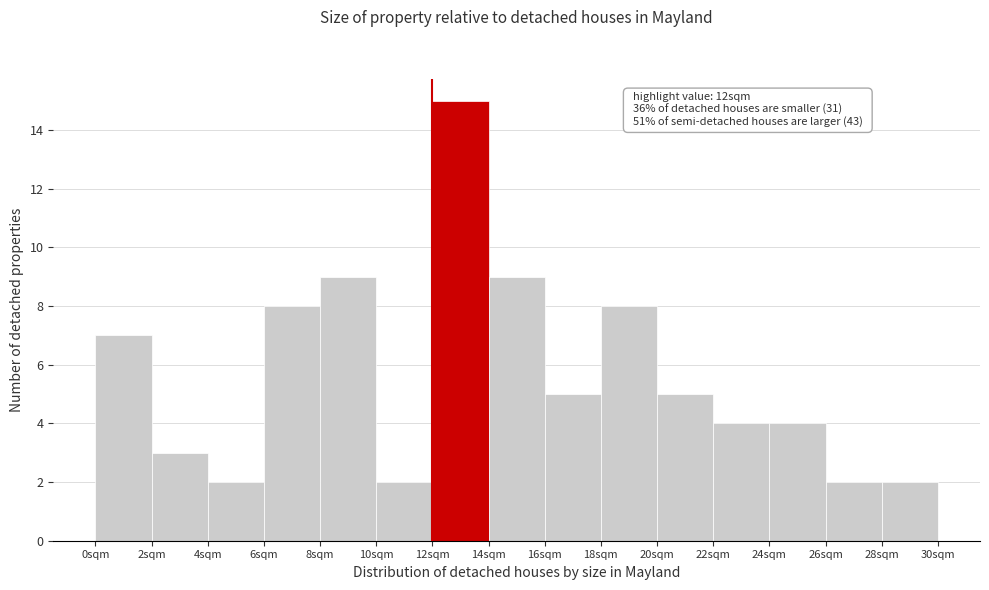

Over which range of the x-axis is the bar tallest?

12 to 14